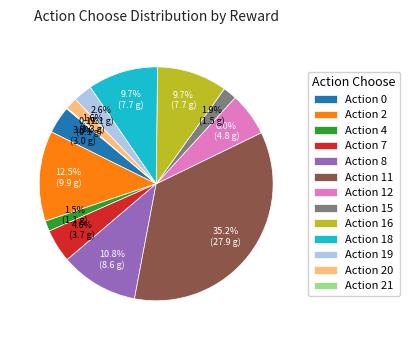

To the nearest percent, what is the difference between the largest and smallest slice percentages?

35%